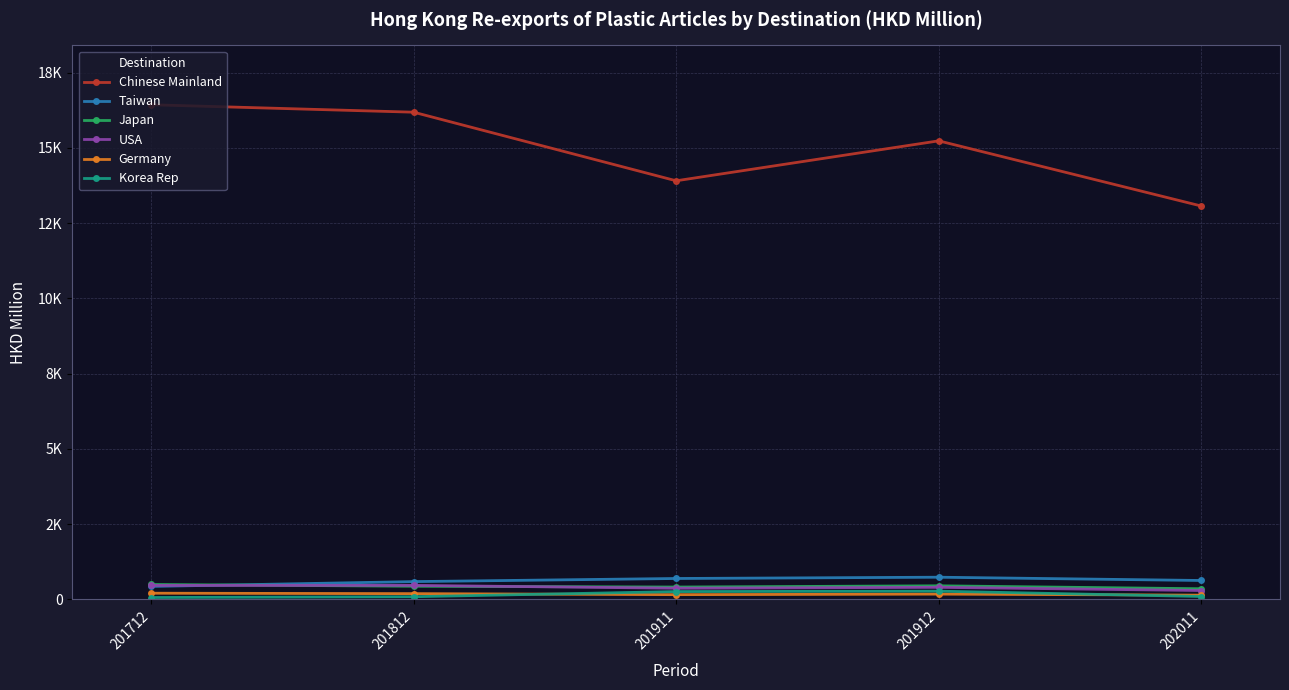

How many lines are shown in the chart?

6